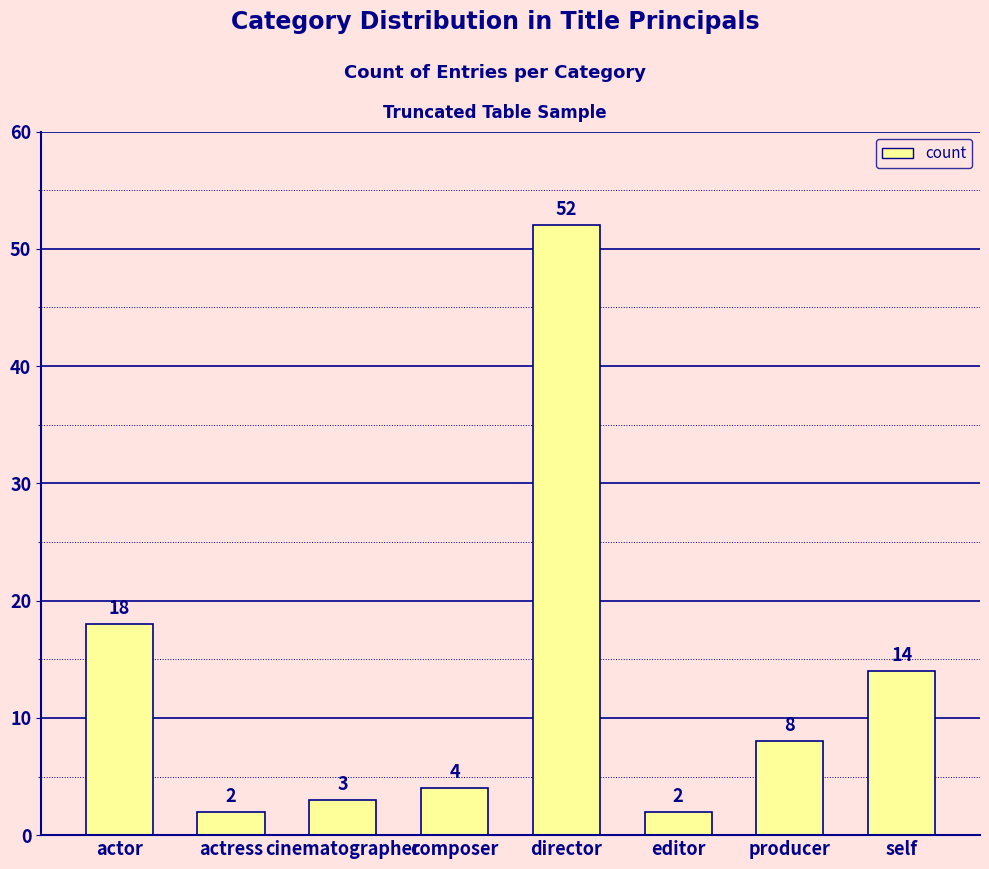

Between composer and director, which is larger?

director